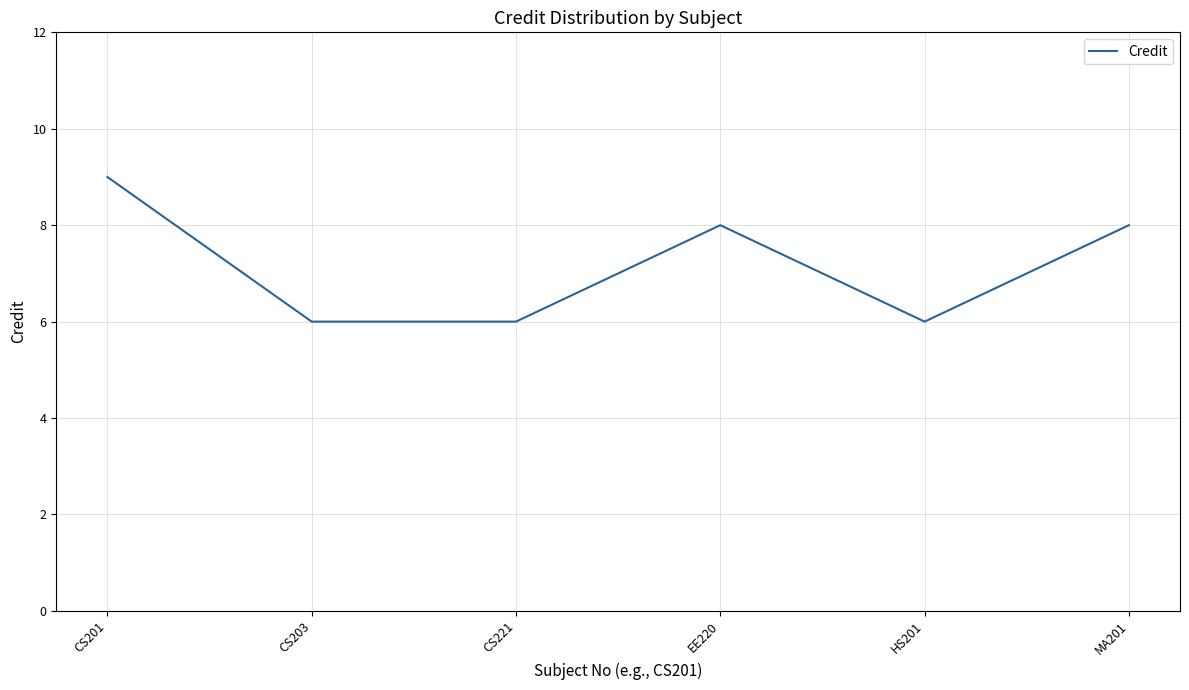

True or false: the data has more than 1 interior local peaks.

False